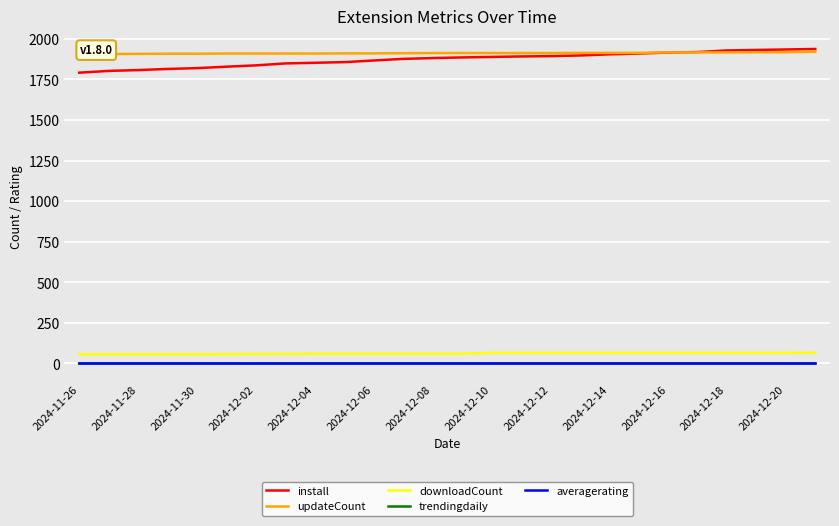

True or false: trendingdaily and install intersect in this chart.

False